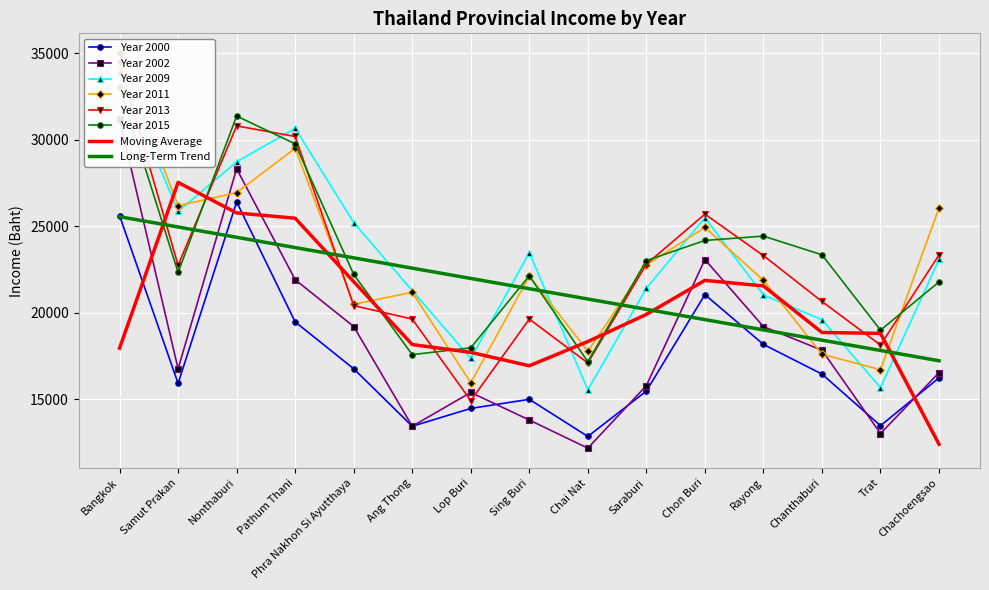

What is the value of the year-2554-2011 point at the 11th from the left?

24934.2